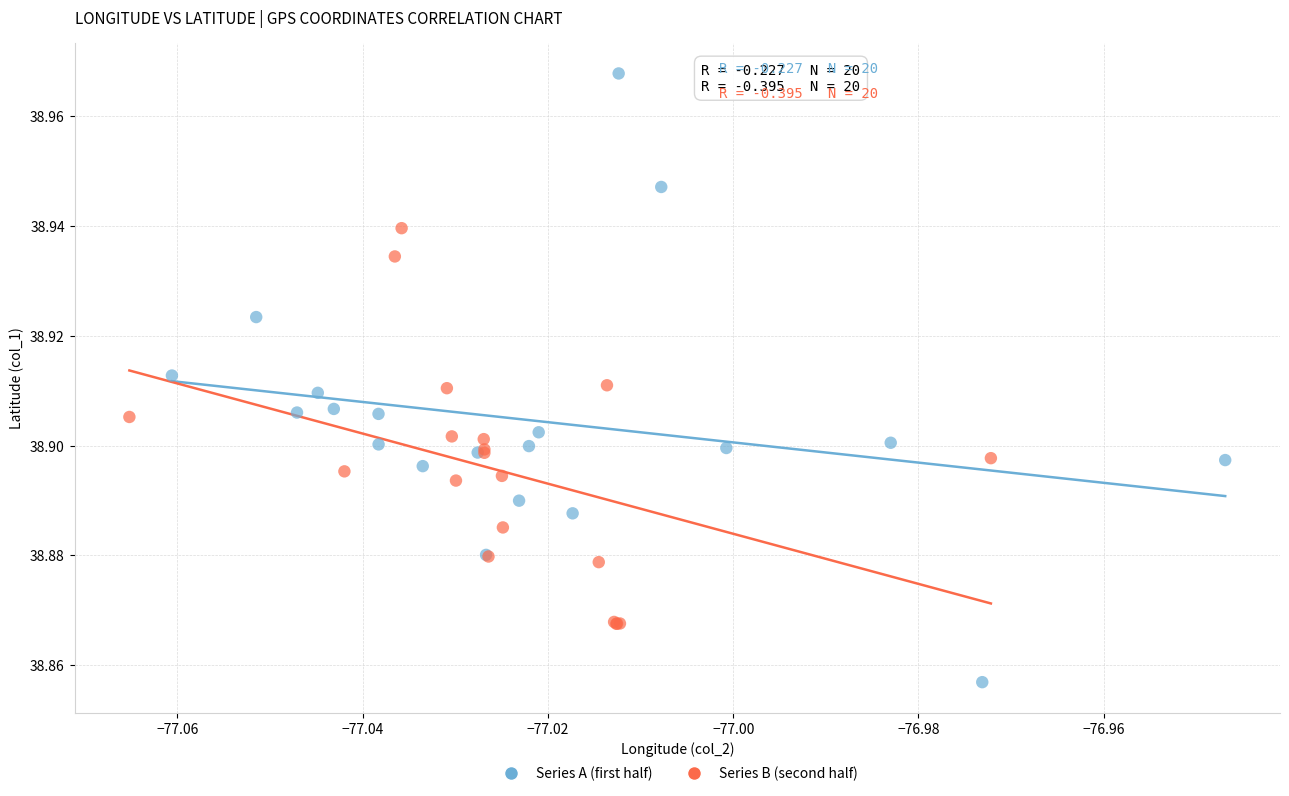

Which series contains the lowest Y value?

Series A (first half)